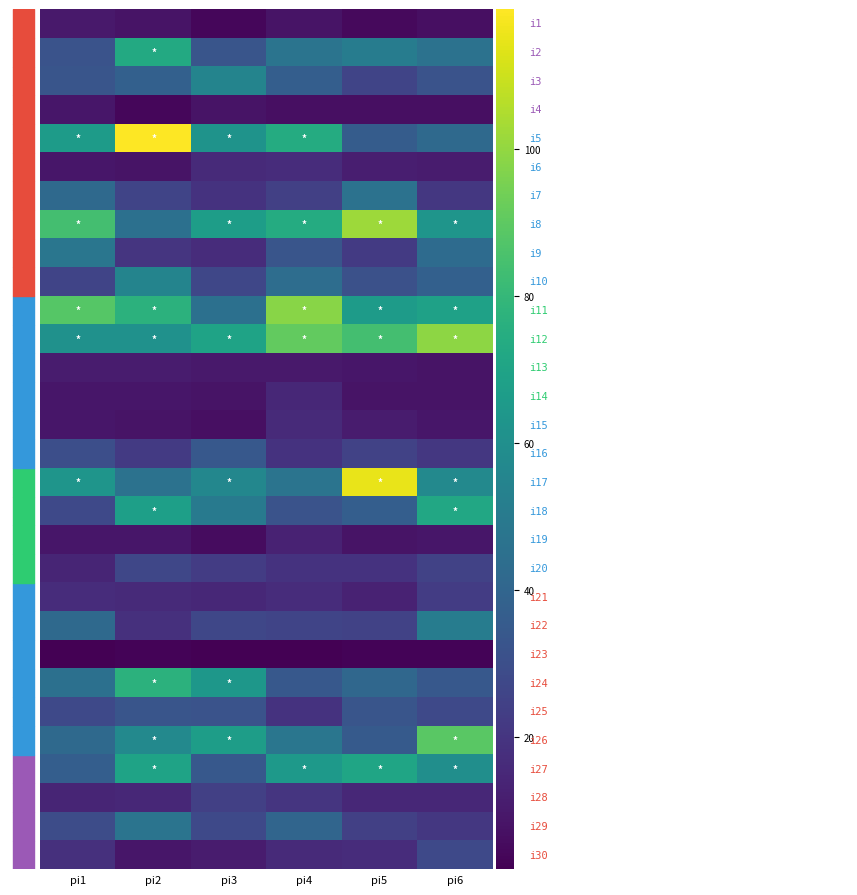

How many series are shown in this chart?

30